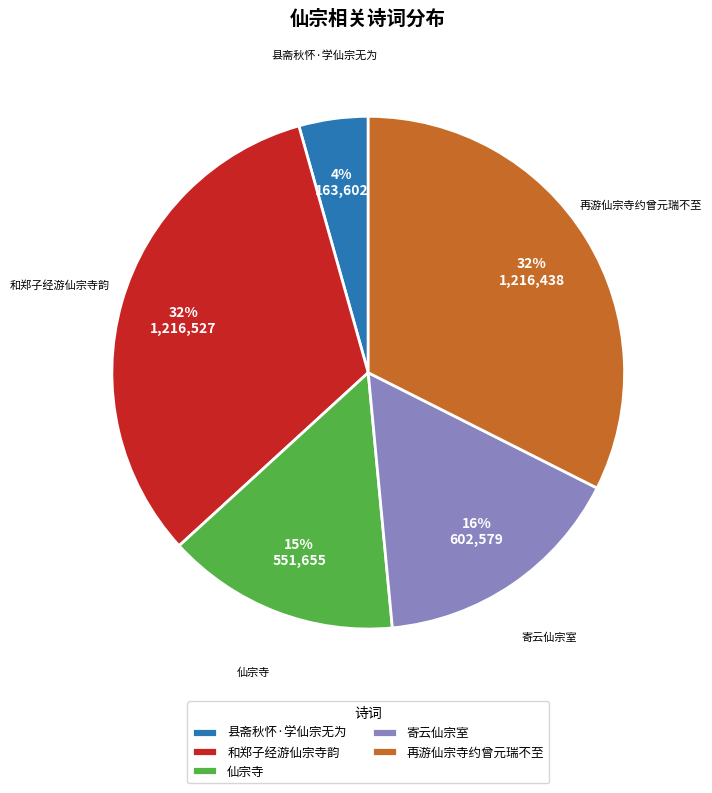

To the nearest percent, what is the difference between the largest and smallest slice percentages?

28%